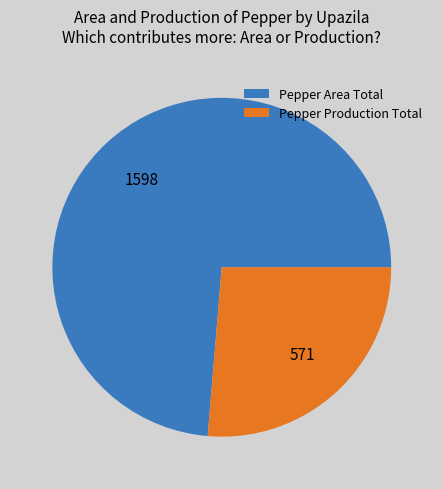

True or false: Pepper Area Total accounts for 74% of the total.

True